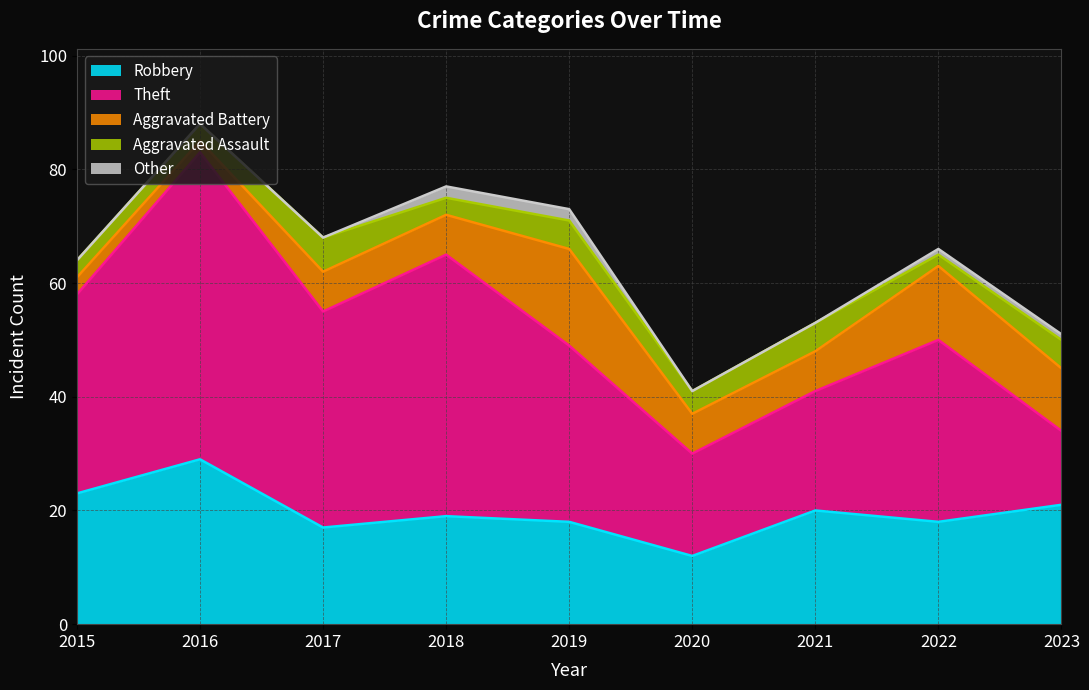

How many Aggravated Assault values are between 3 and 5?

7